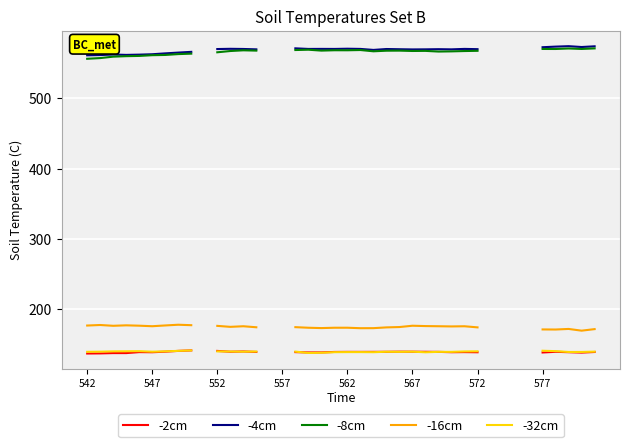

What is the smallest value displayed?

137.1